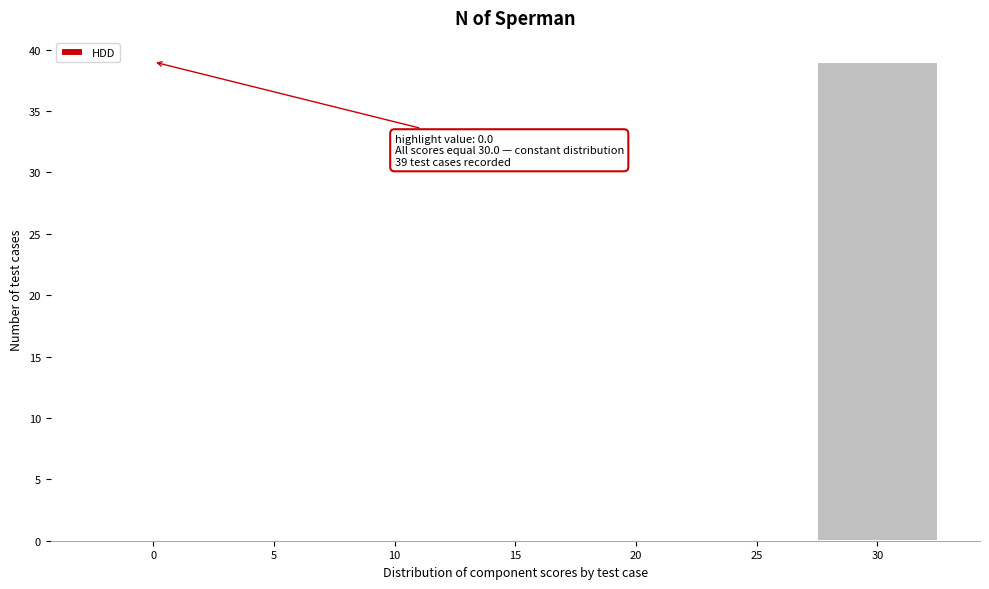

Over which range of the x-axis is the bar tallest?

27.5 to 32.5